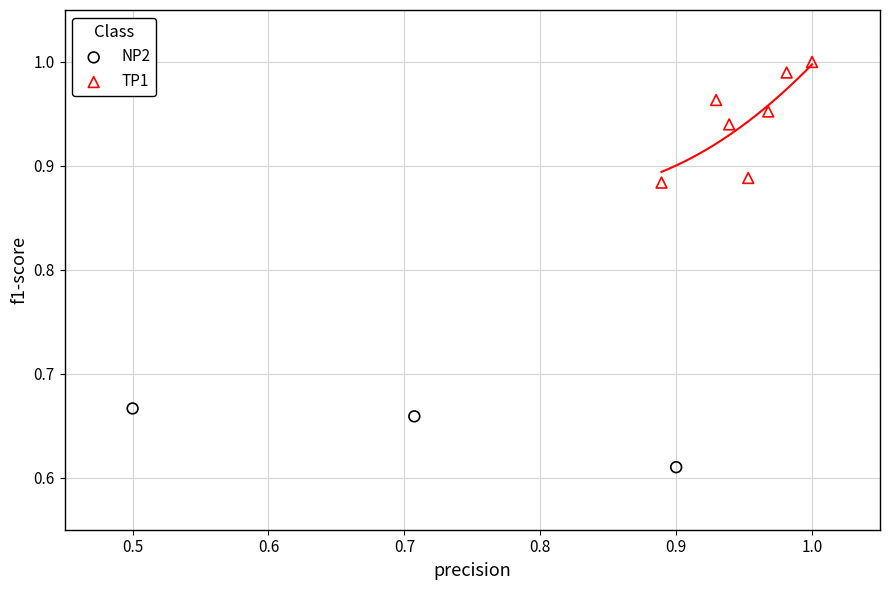

Which series contains the highest Y value?

TP1